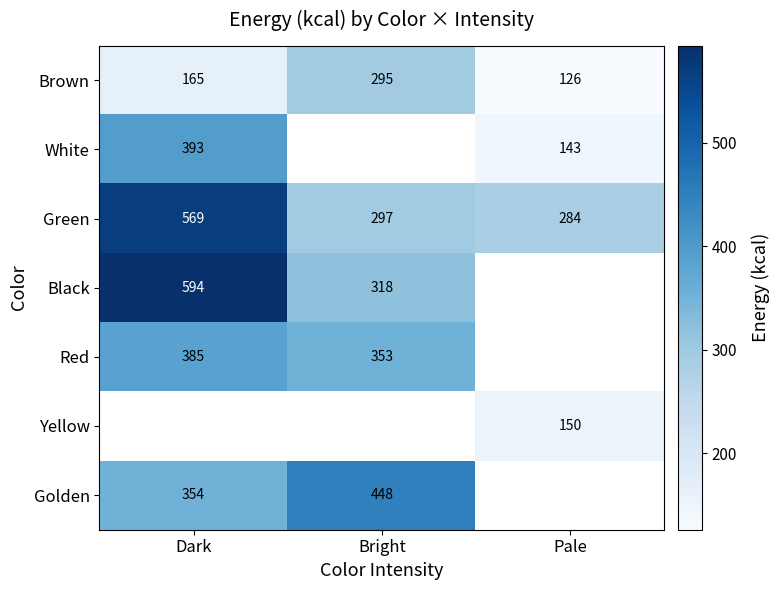

What is the sum of the Brown values at Bright and Pale?

421